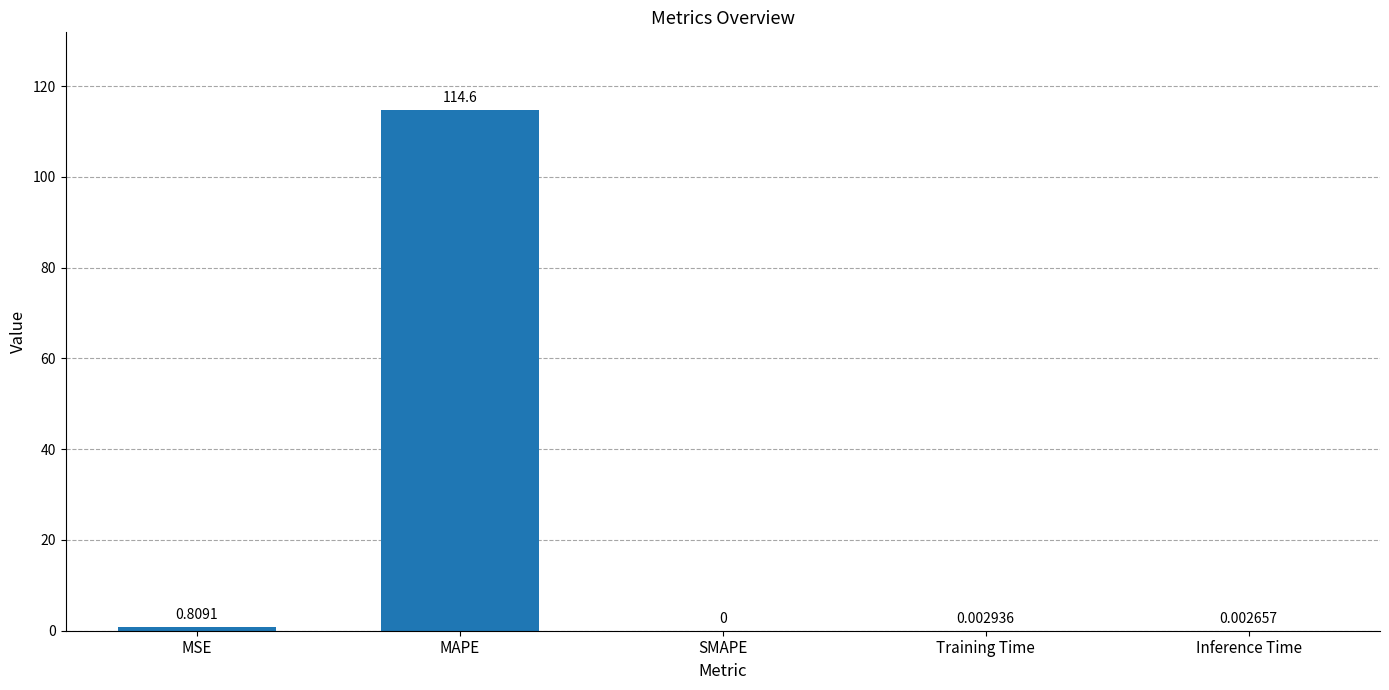

Which category has the highest value across all series?

MAPE